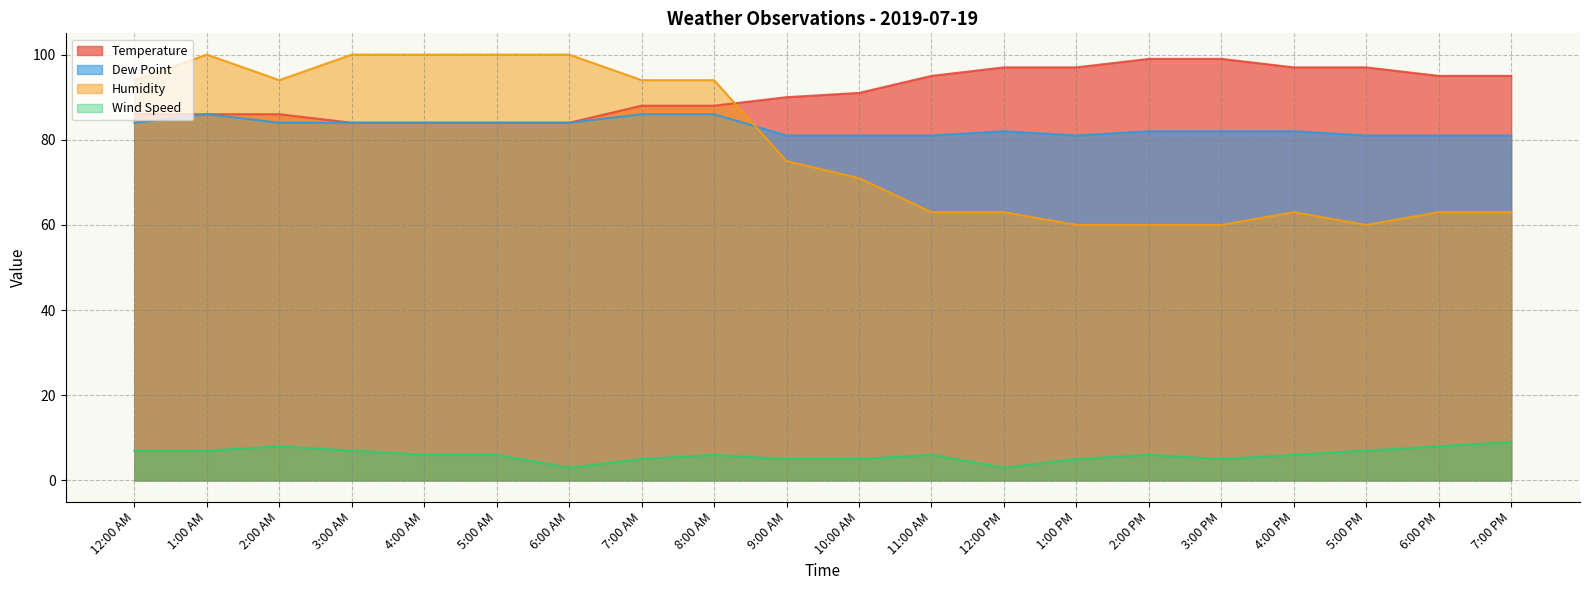

What position from the left is 7:00 PM?

20